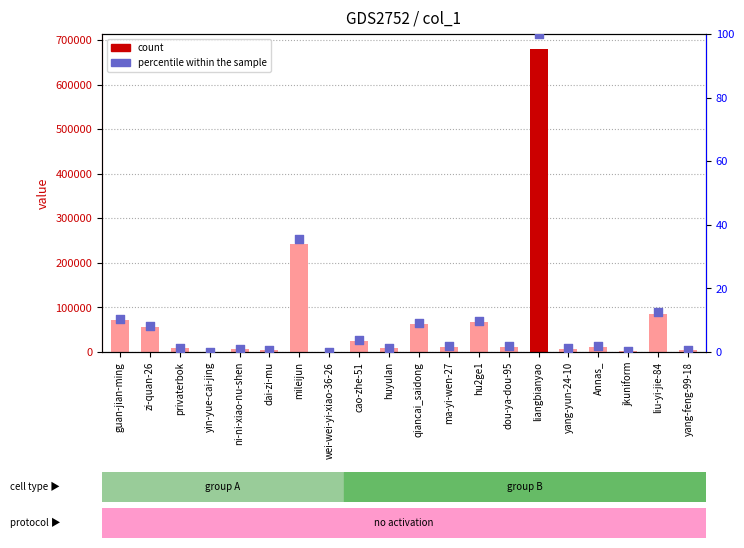

At how many categories does at least one series exceed 443828?

1